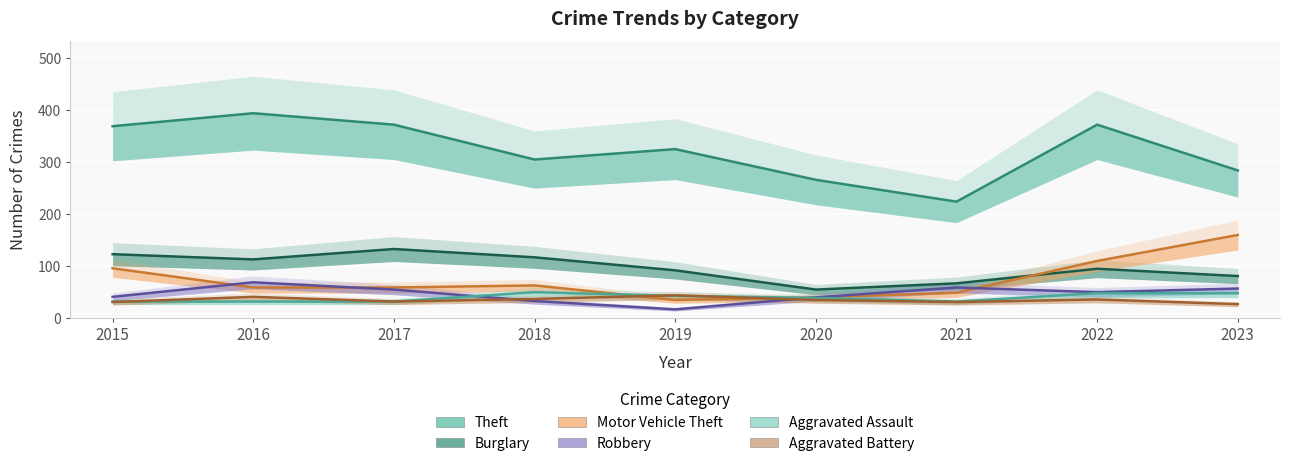

Is the value of Motor Vehicle Theft at 2023 greater than the value of Aggravated Assault at 2017?

Yes